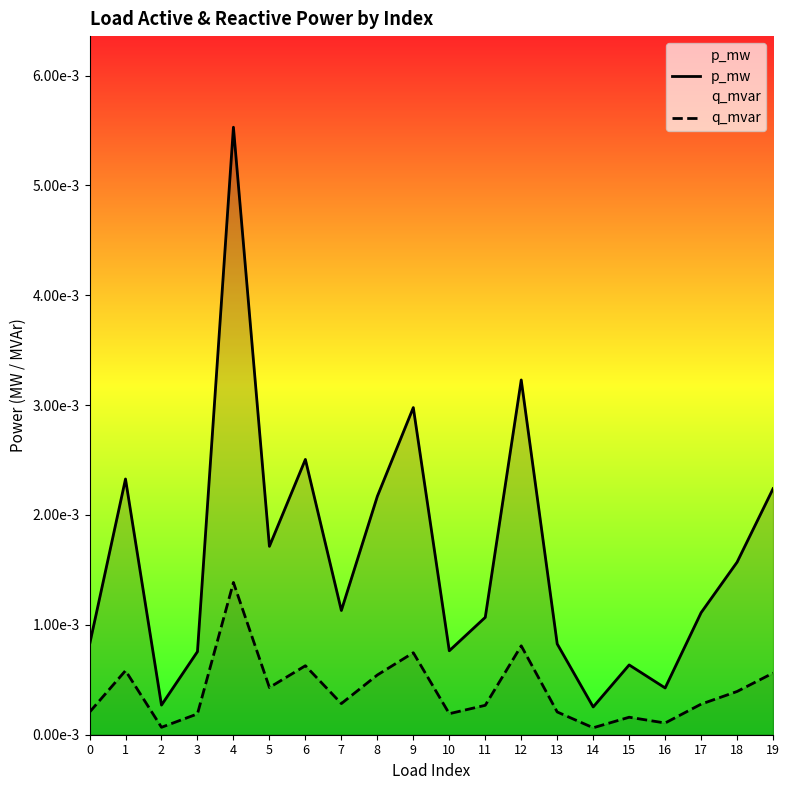

Count the number of categories in the chart.

20